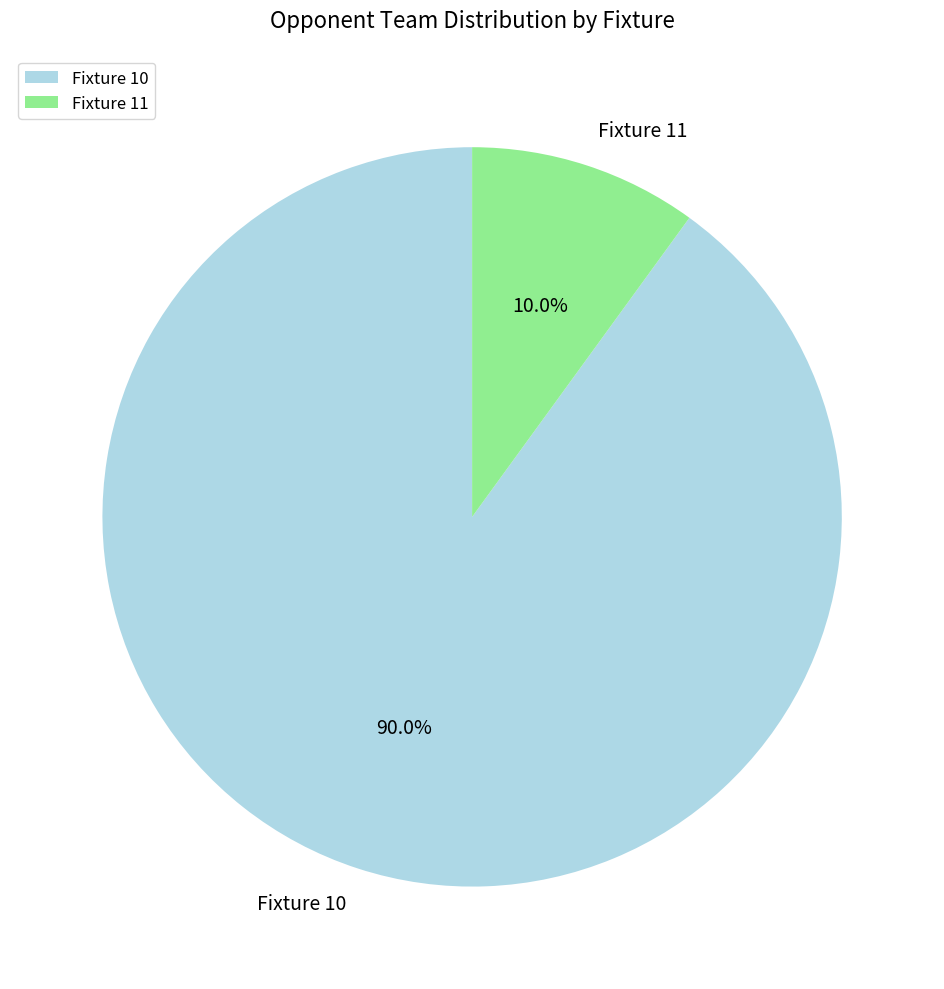

What portion of the pie excludes Fixture 11?

90.0%